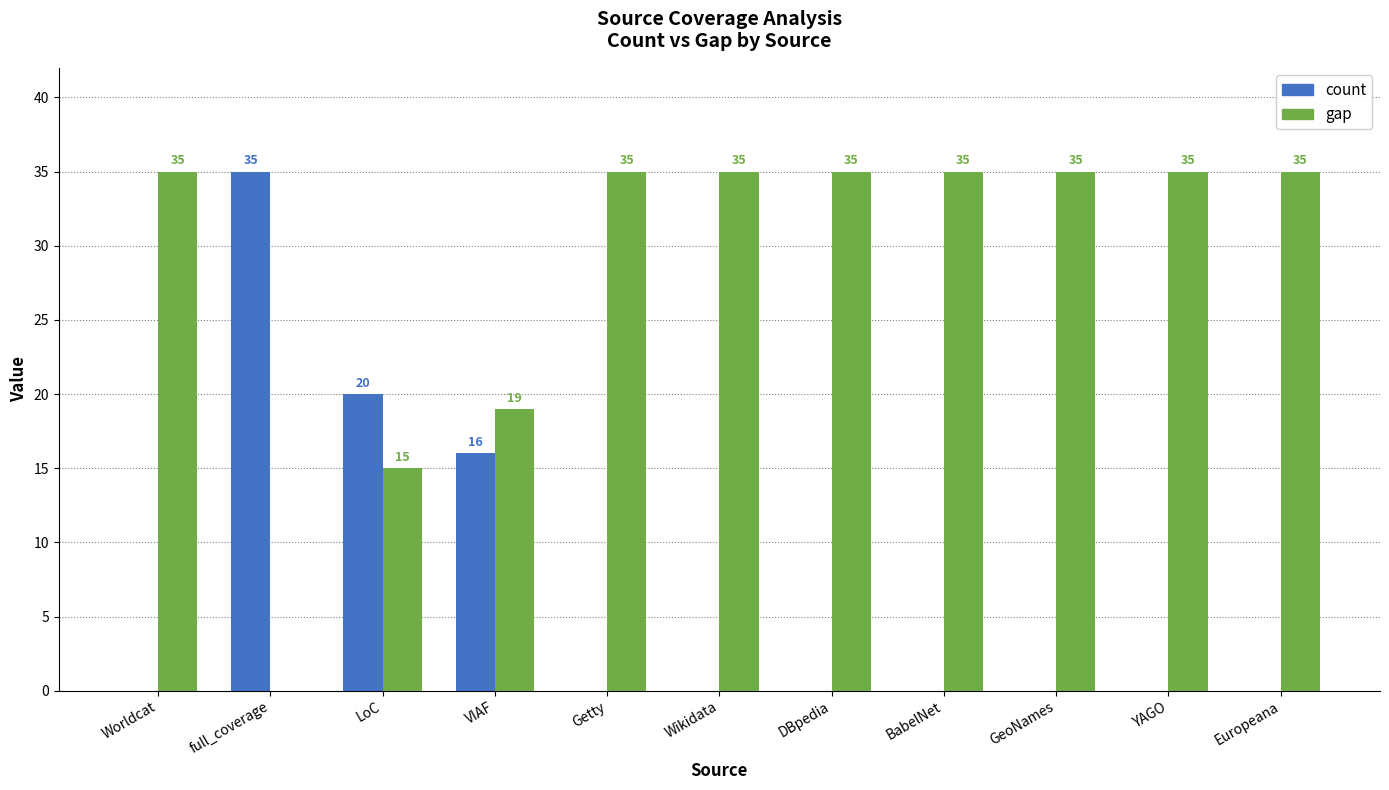

Read the gap value at BabelNet, to the nearest 10.

40